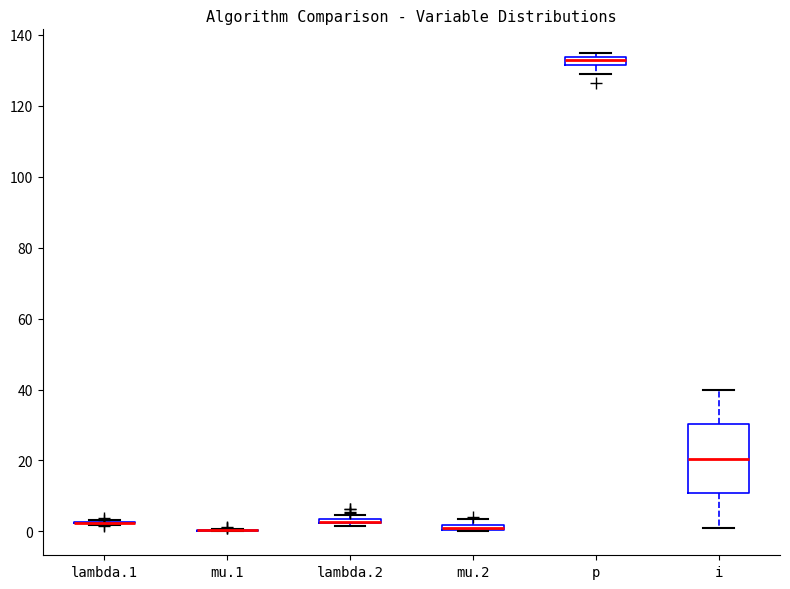

Which box is the tallest, from its lower edge to its upper edge?

i